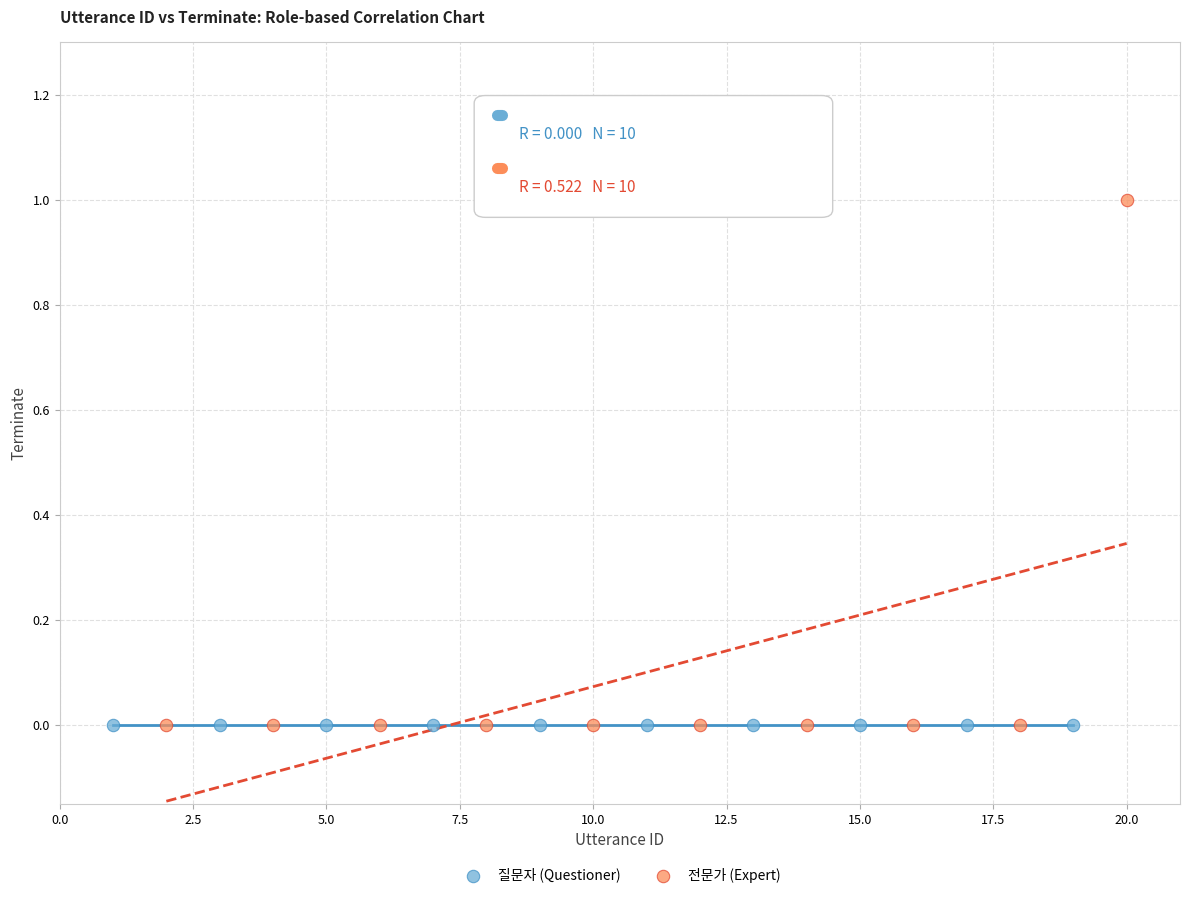

Which series reaches the maximum Y coordinate?

전문가 (Expert)